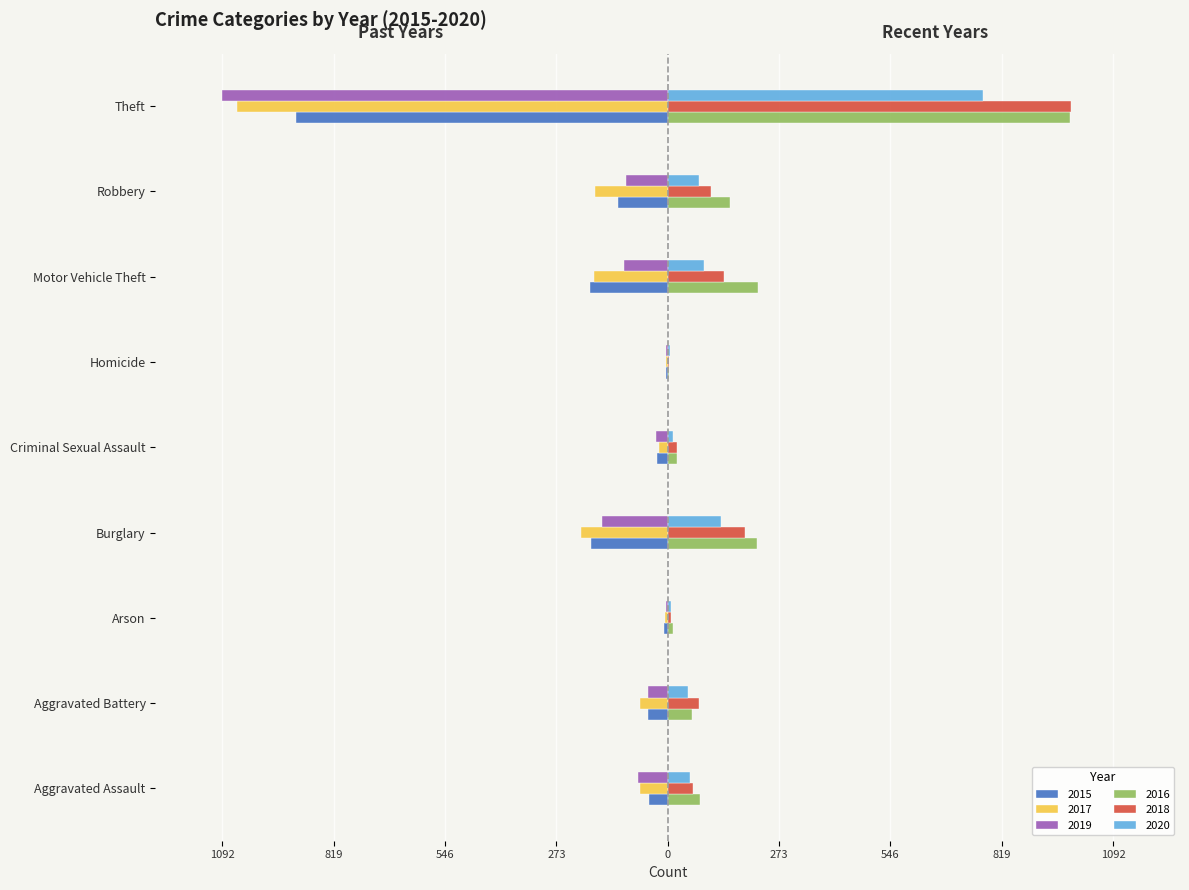

What are all the series names shown in the legend?

2015, 2017, 2019, 2016, 2018, 2020